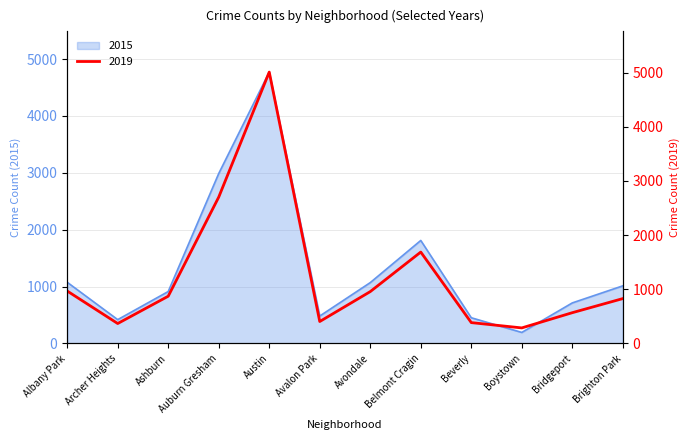

Which category has the lowest value in the 2019 series?

Boystown